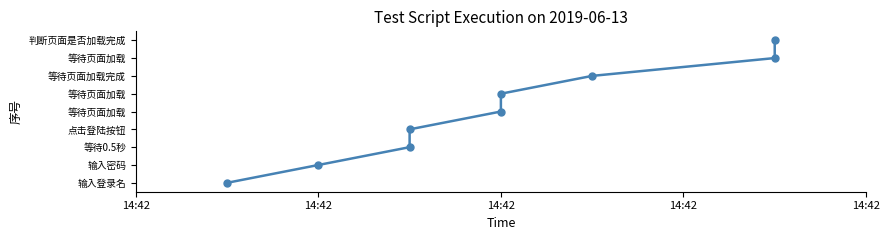

What is the approximate value at 14:42?

5